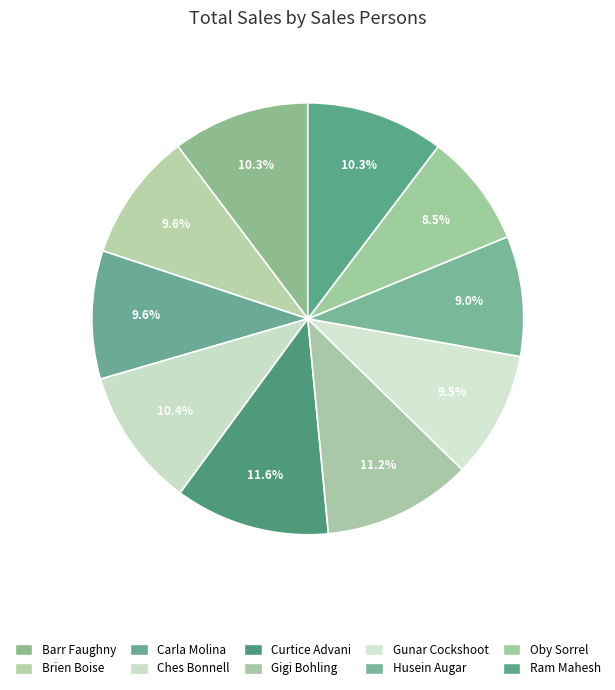

The Barr Faughny slice represents 19% of the pie. True or false?

False